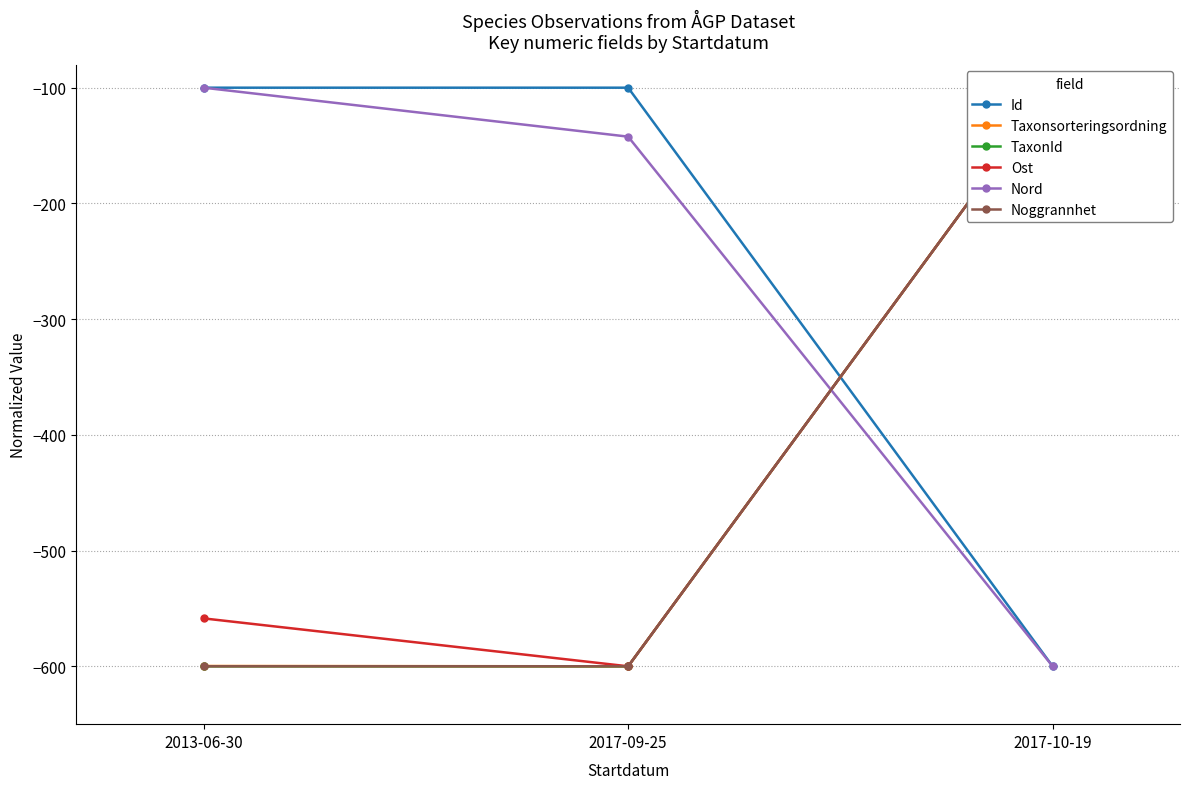

Which category has the lowest value across all series?

2017-10-19